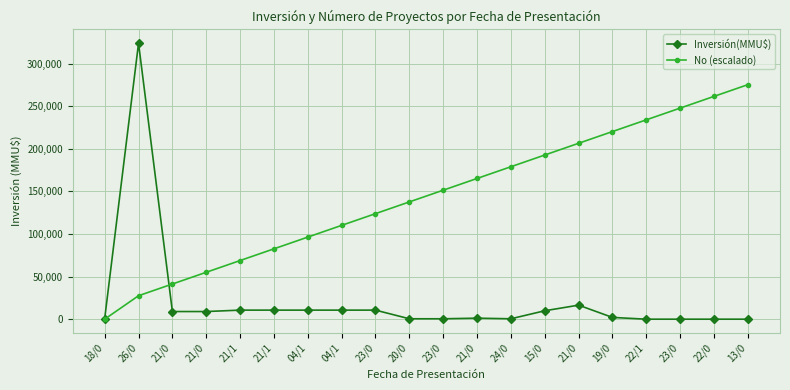

What is the value of the No (escalado) point at the 2nd from the left?

27561.4